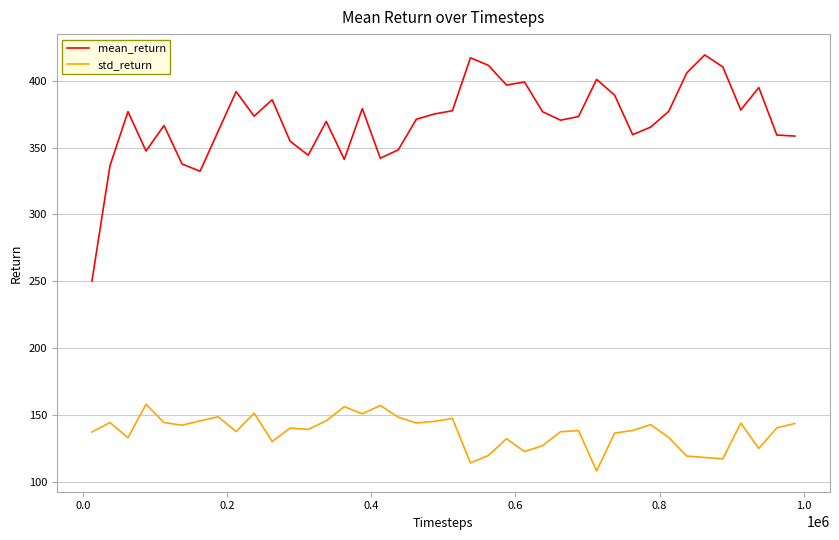

What are all the series names shown in the legend?

mean_return, std_return